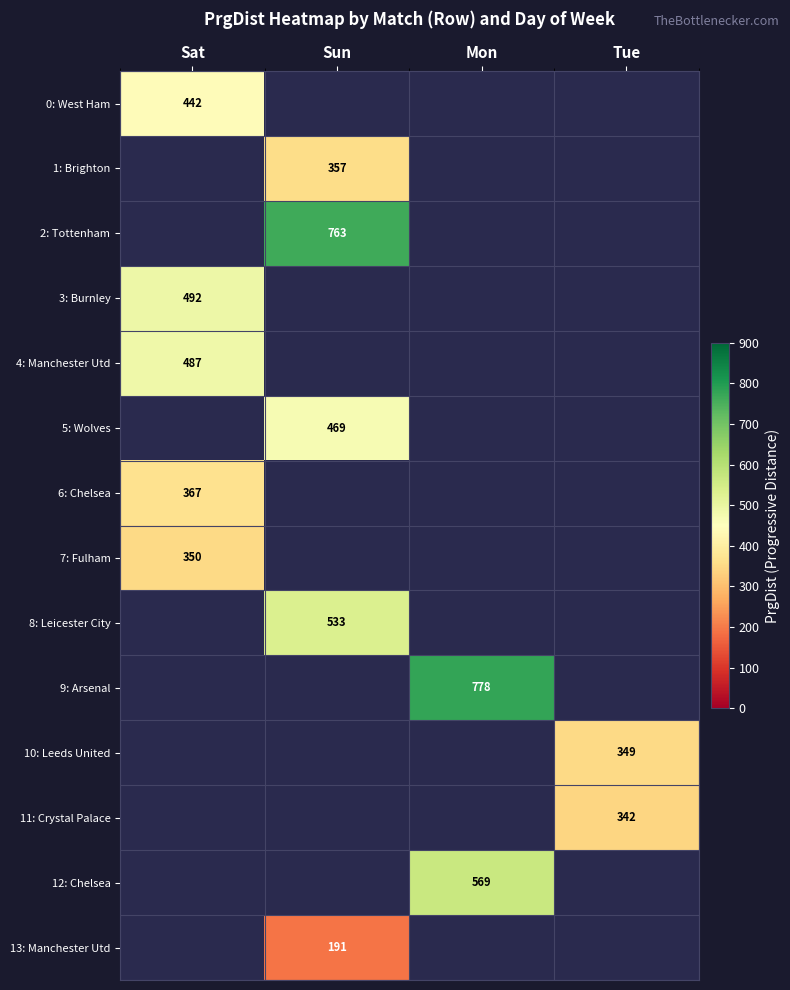

Is it true that 9: Arsenal equals 778 at Mon?

True